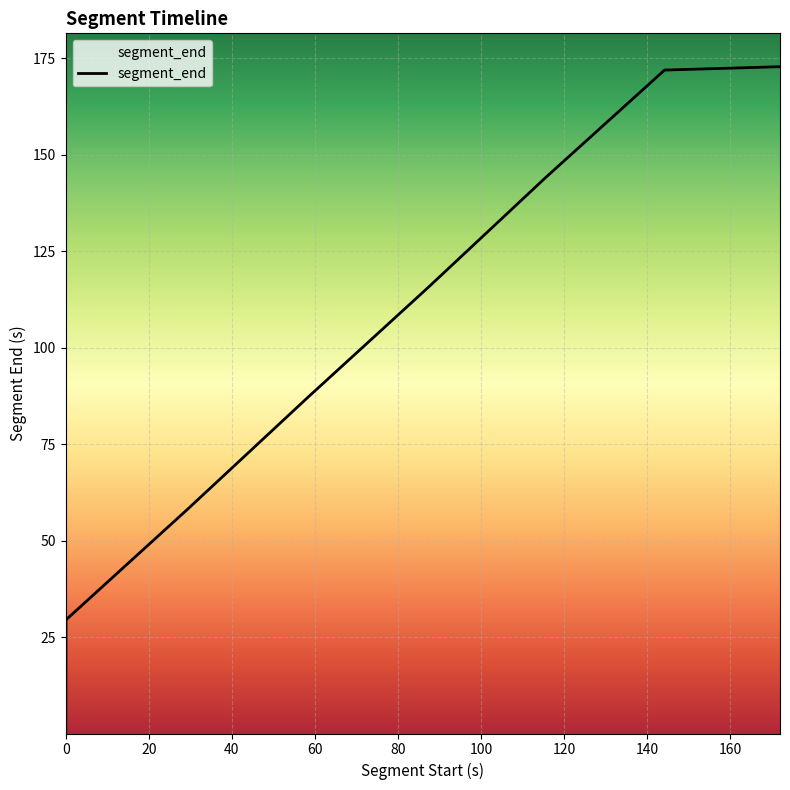

Count the number of data series in this chart.

1